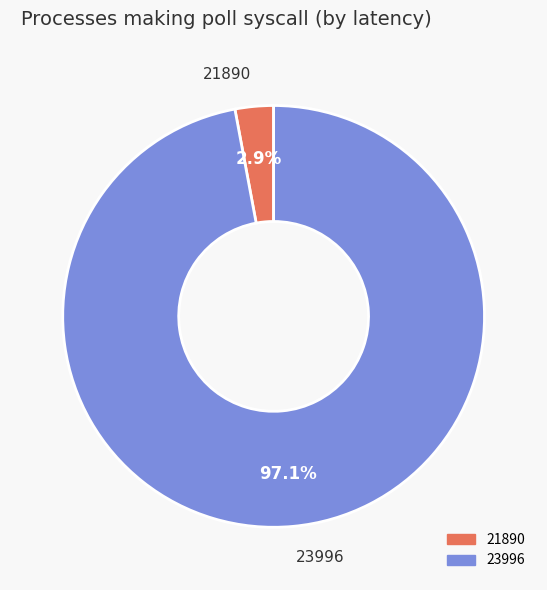

Which has a higher value, 21890 or 23996?

23996